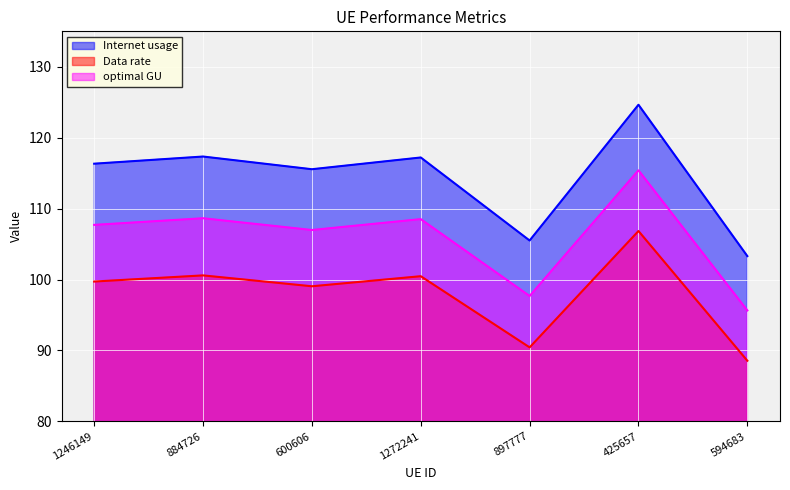

The optimal GU series shows 107.0 at 600606. True or false?

True